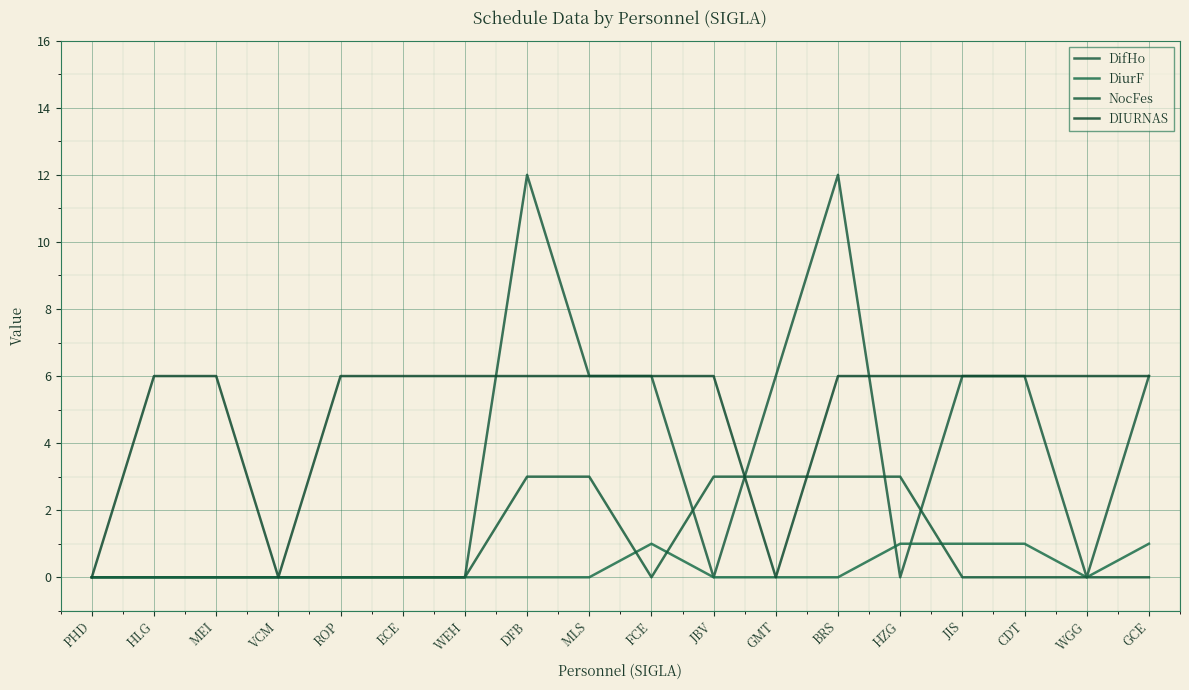

Does the chart have visible grid lines?

Yes